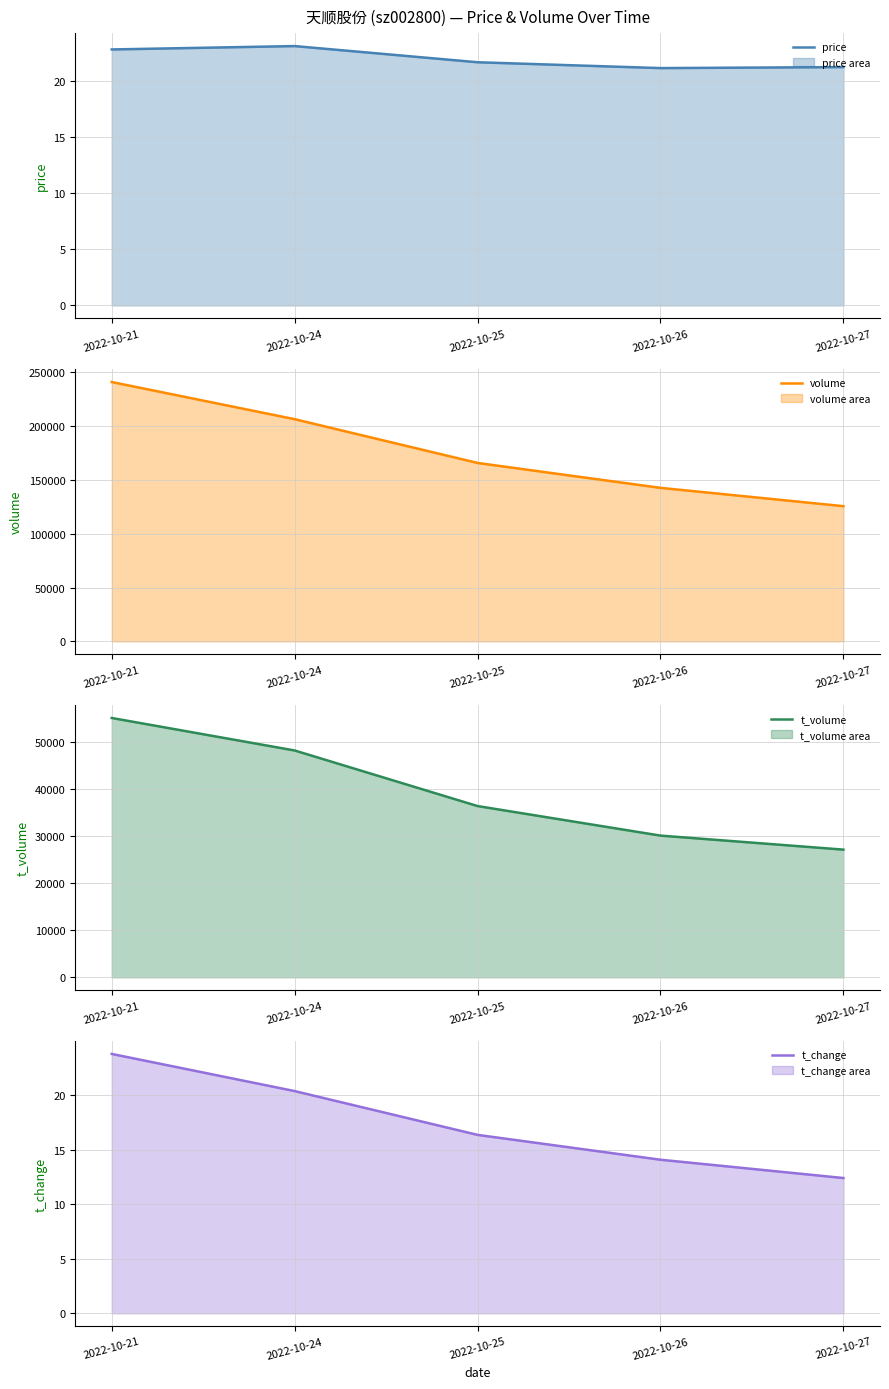

What is the difference between the highest and lowest values at 2022-10-27?

125527.6